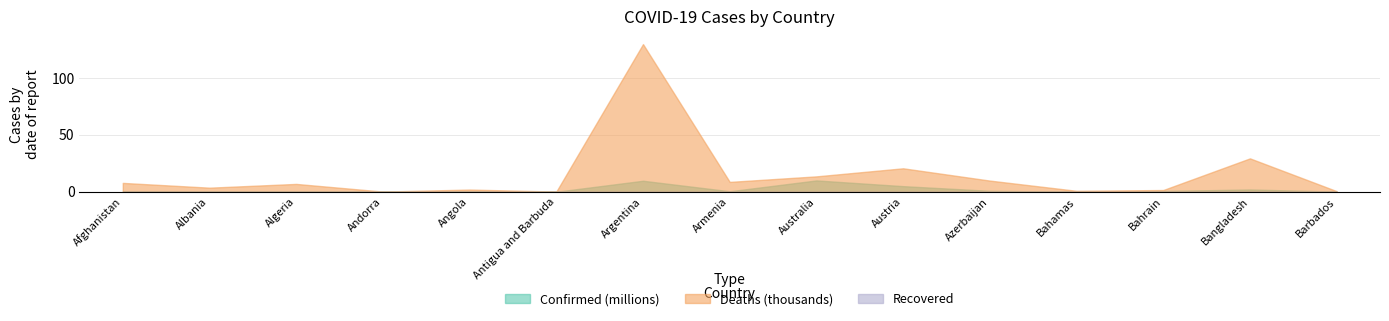

What is the difference between the Deaths values at Algeria and Bahamas?

6055